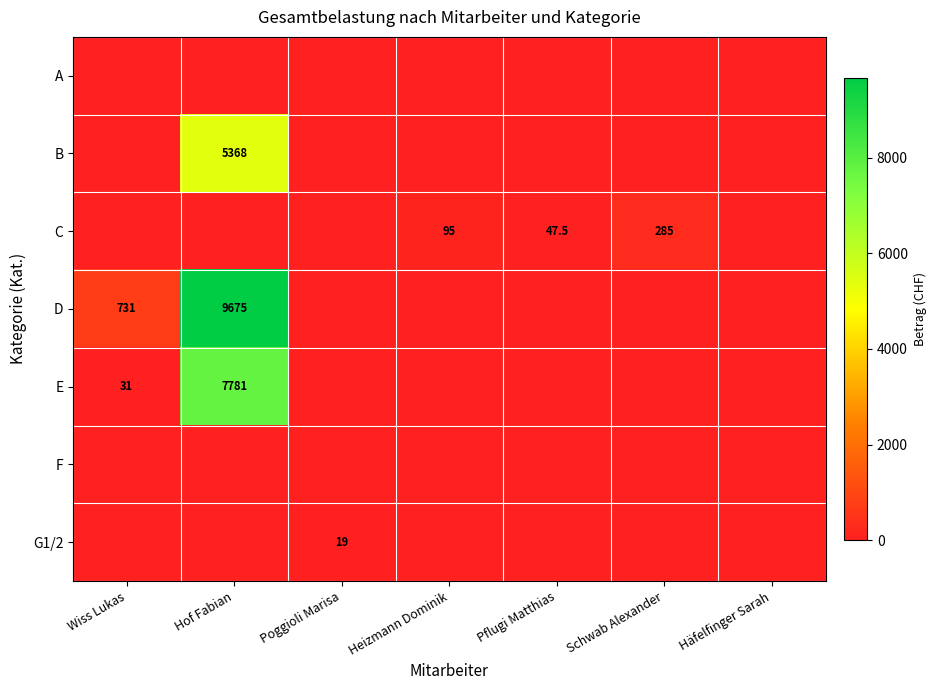

Is it true that C equals 47.5 at Pflugi Matthias?

True